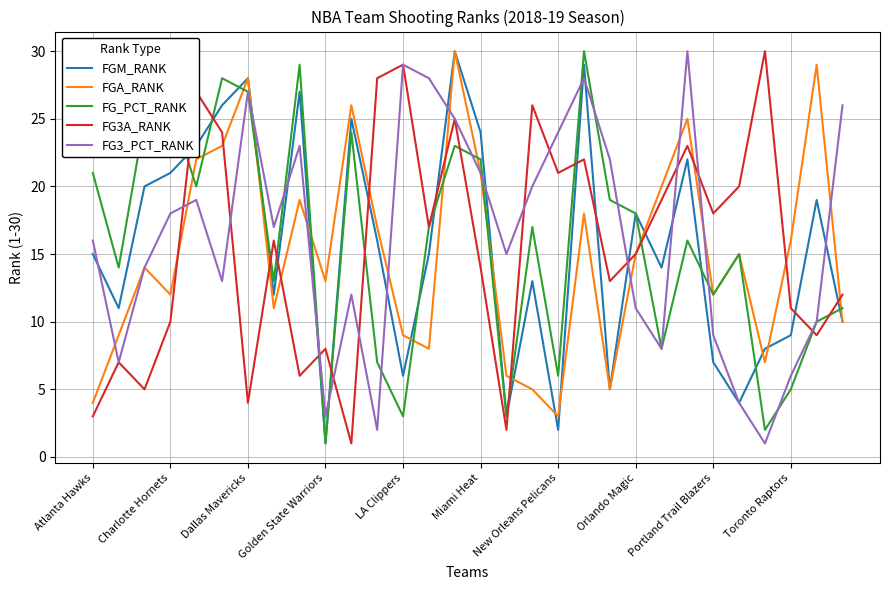

Which series ends up on top after the final intersection of FGM_RANK and FG3A_RANK?

FG3A_RANK